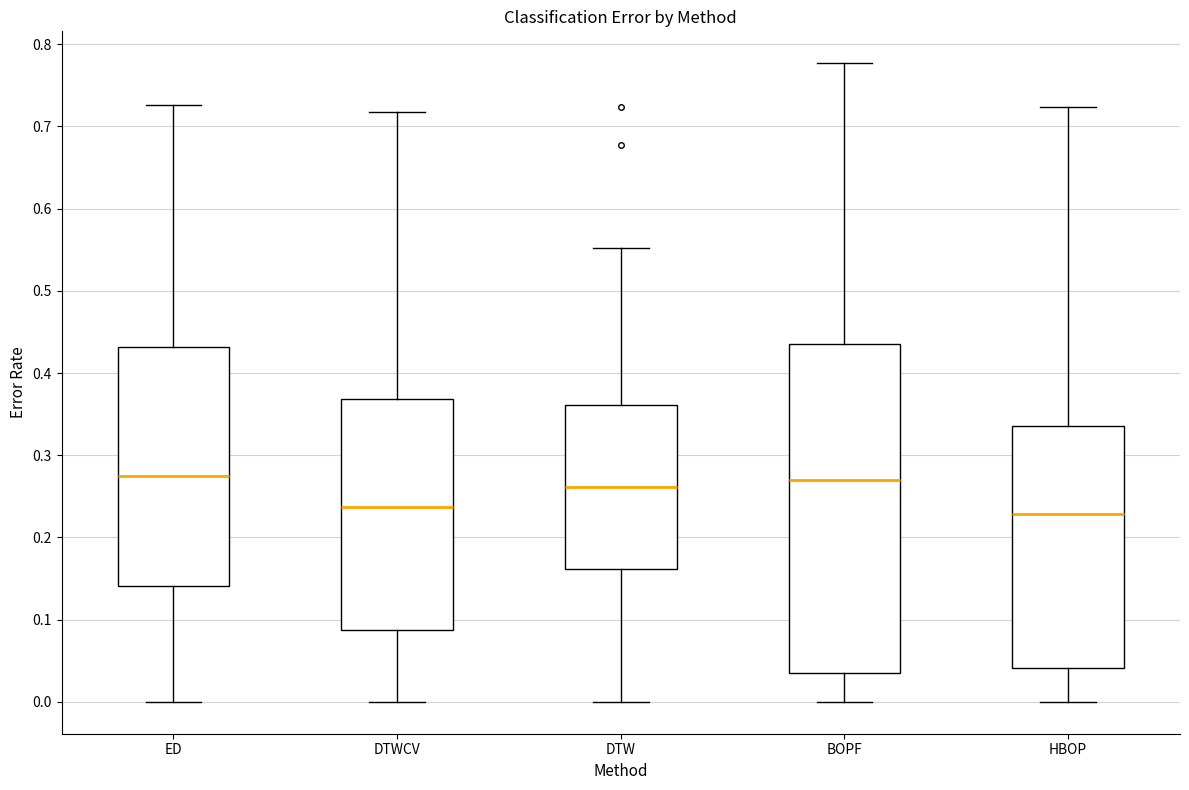

Reading left to right, read every box against the y-axis: the position of its median line, the range the box covers, and the ends of its whiskers. The values are not printed on the chart, so give them approximately, as read against the axis.

ED: median 0.28, box 0.14 to 0.43, whiskers 0.00 to 0.73
DTWCV: median 0.24, box 0.09 to 0.37, whiskers 0.00 to 0.72
DTW: median 0.26, box 0.16 to 0.36, whiskers 0.00 to 0.55
BOPF: median 0.27, box 0.04 to 0.44, whiskers 0.00 to 0.78
HBOP: median 0.23, box 0.04 to 0.34, whiskers 0.00 to 0.72